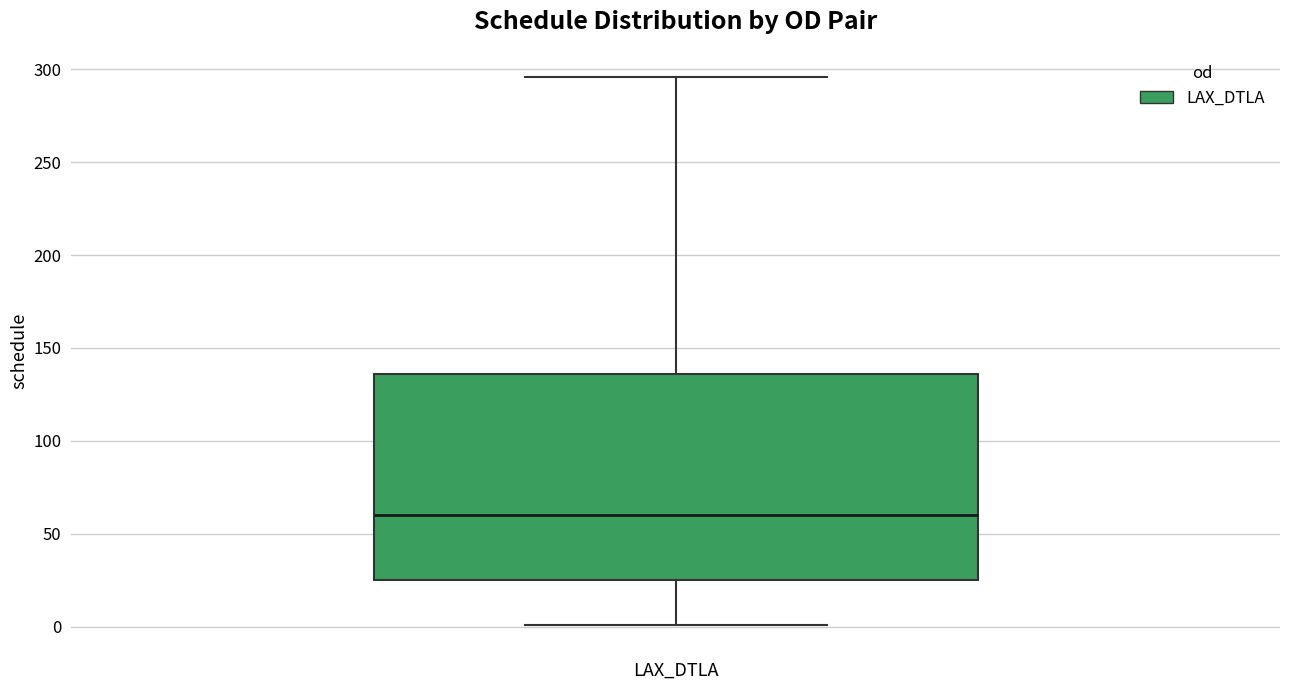

Where is the upper edge of the box for LAX_DTLA on the y-axis? The values are not printed on the chart, so give them approximately, as read against the axis.

135